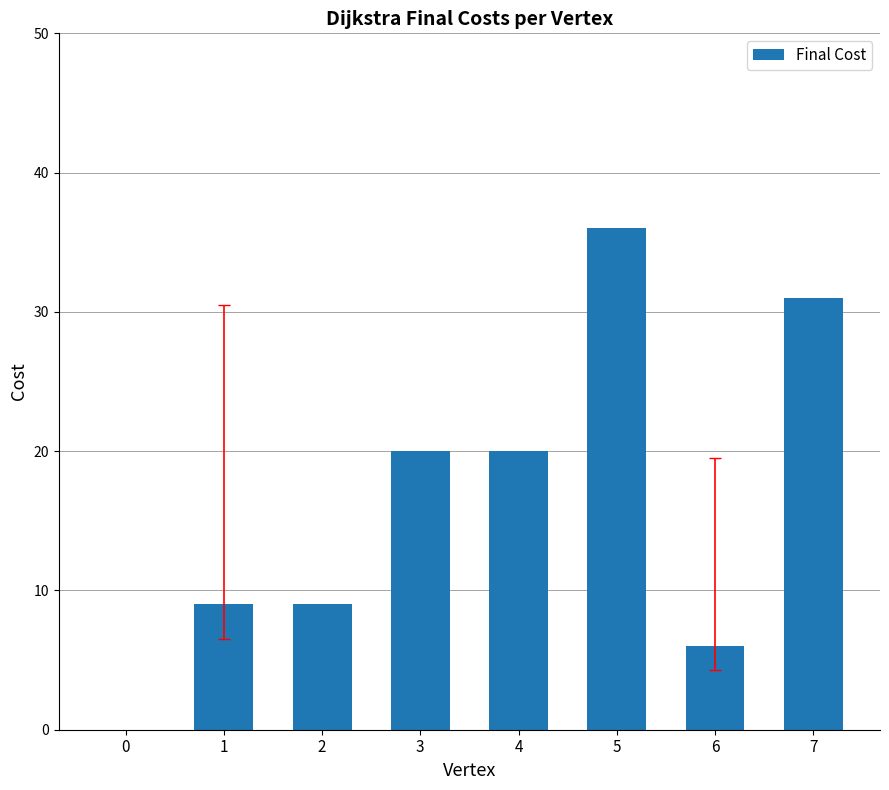

Read the value at 5, to the nearest 5.

35